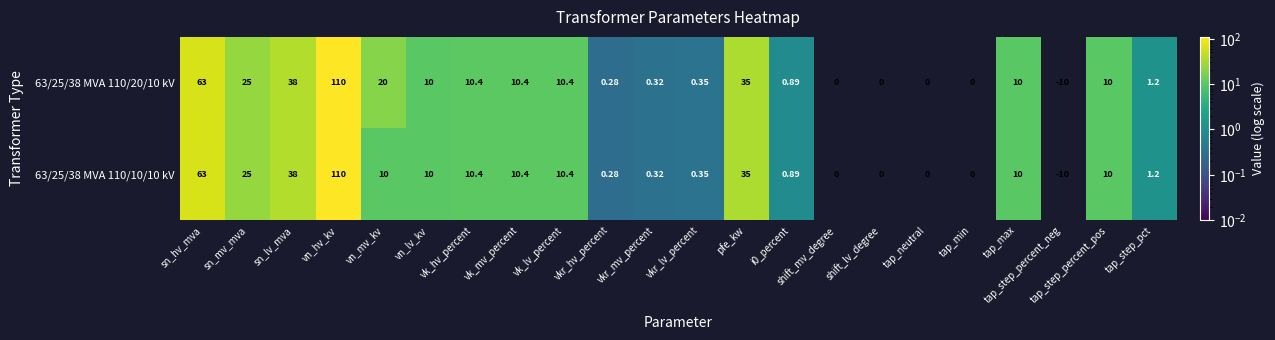

Is the value of 63/25/38 MVA 110/20/10 kV at vn_lv_kv greater than the value of 63/25/38 MVA 110/10/10 kV at tap_step_pct?

Yes